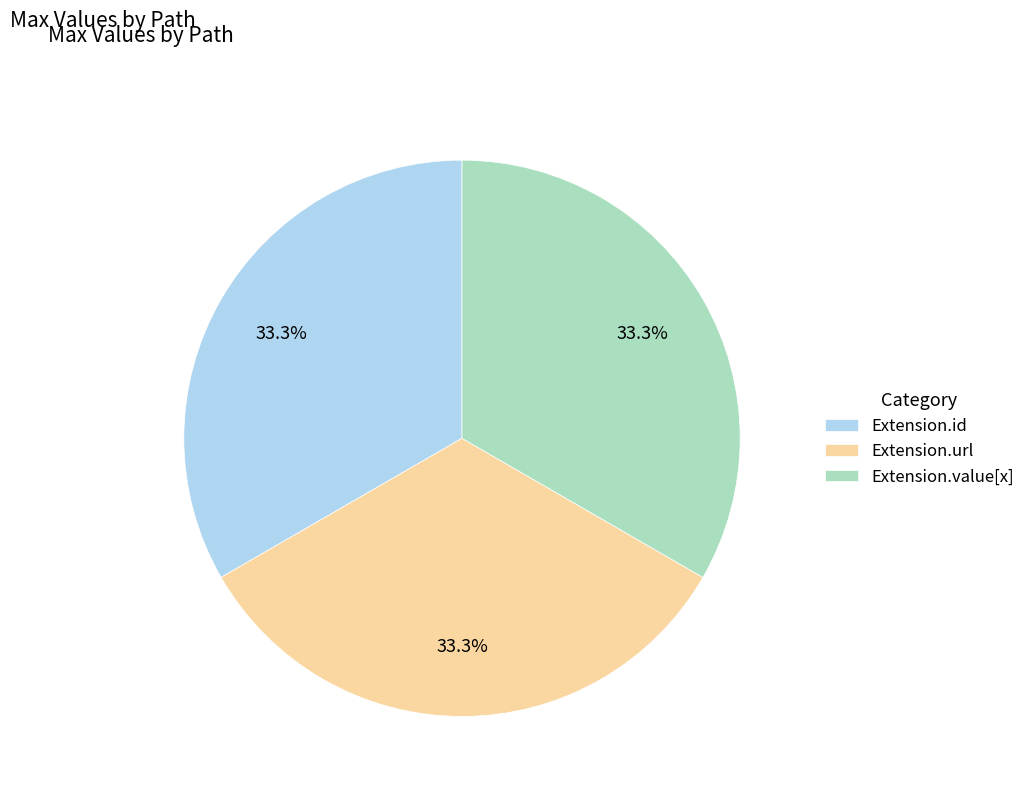

To the nearest percent, what is the average slice percentage?

33%